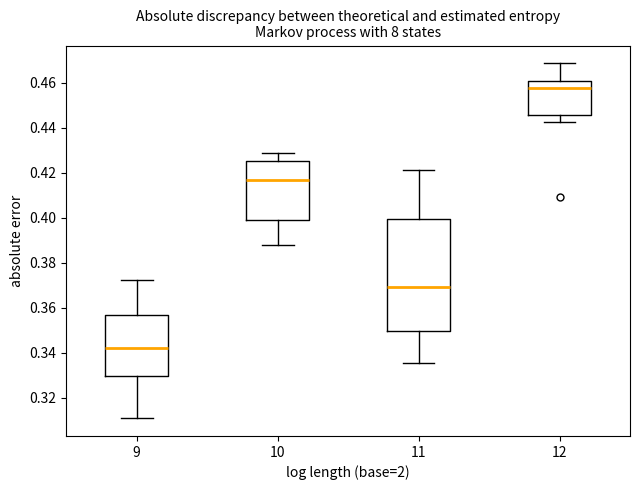

Which box is the tallest, from its lower edge to its upper edge?

11